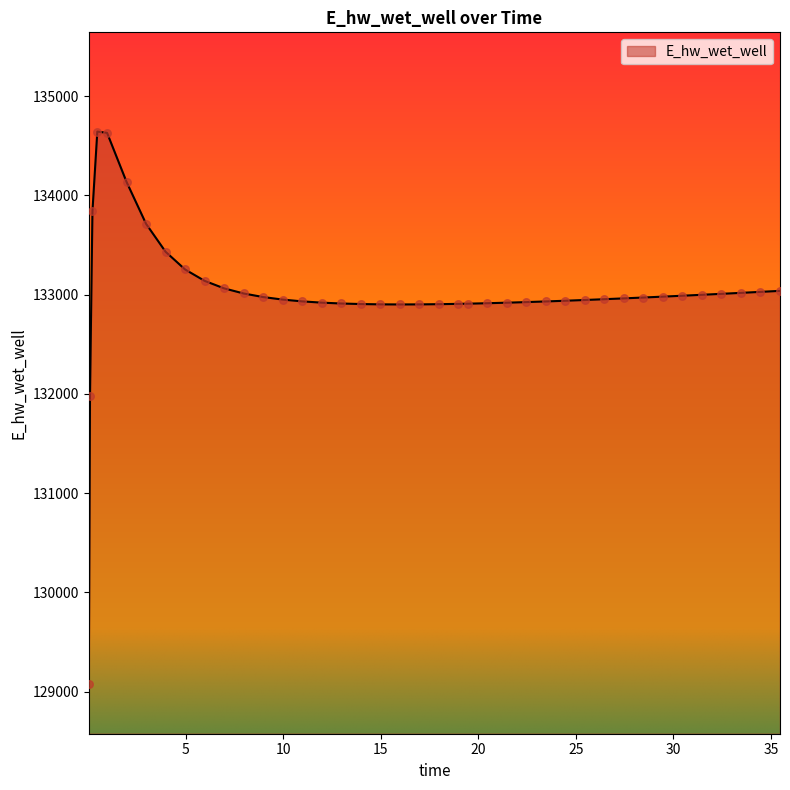

What is the difference between the maximum and minimum values?

5567.7